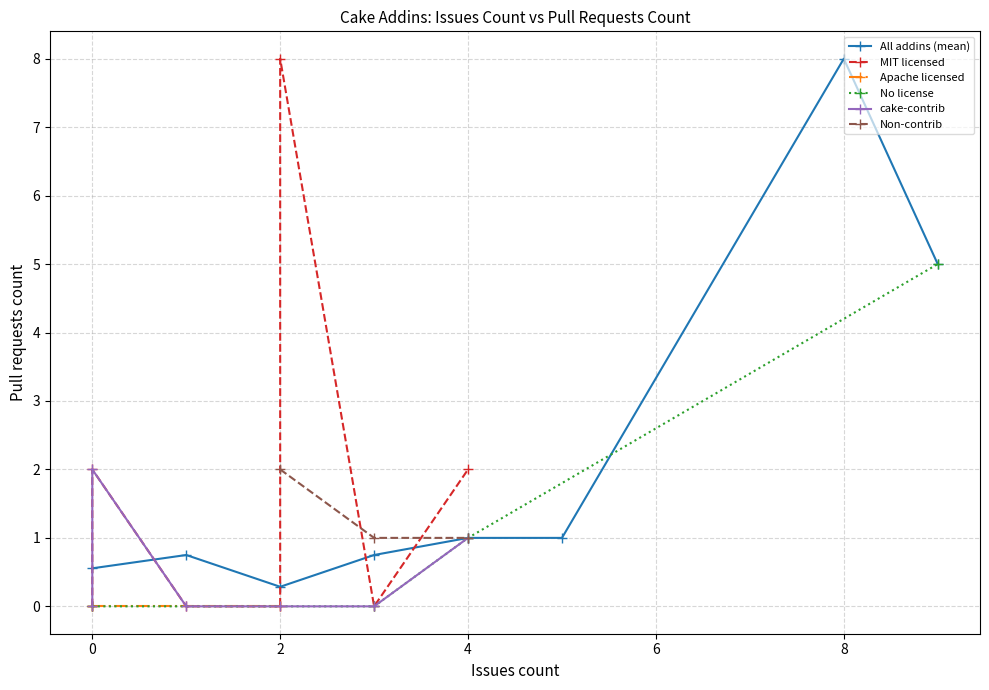

What is the highest value of the All addins (mean) series?

8.0